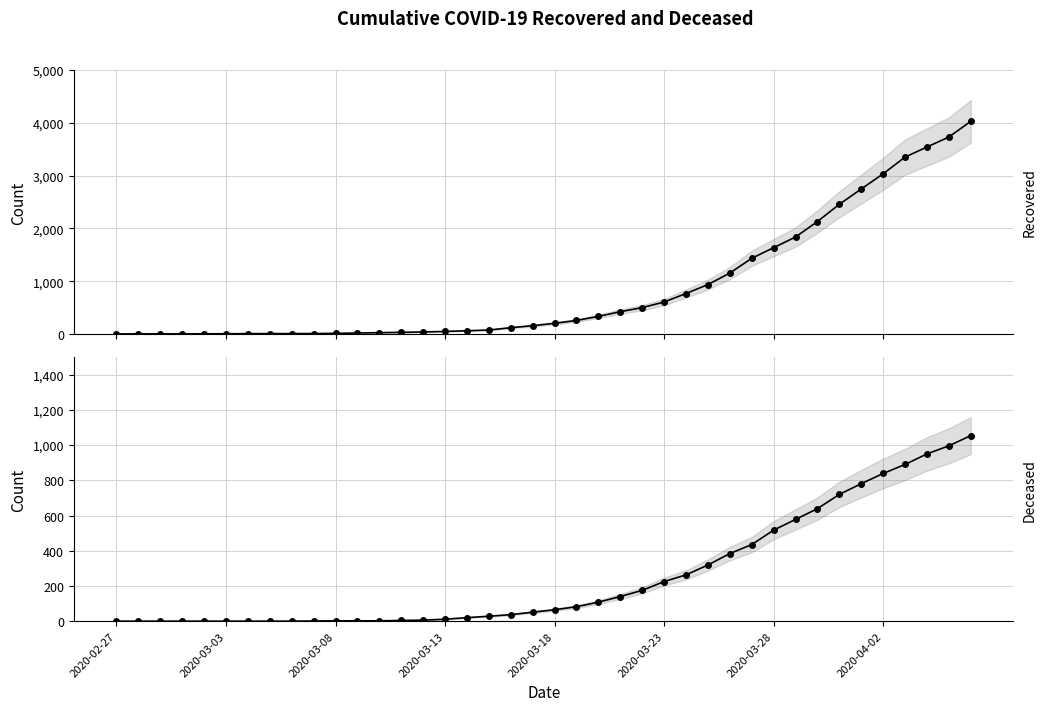

True or false: cumulative_recovered has more than 0 points higher than both neighbors.

False